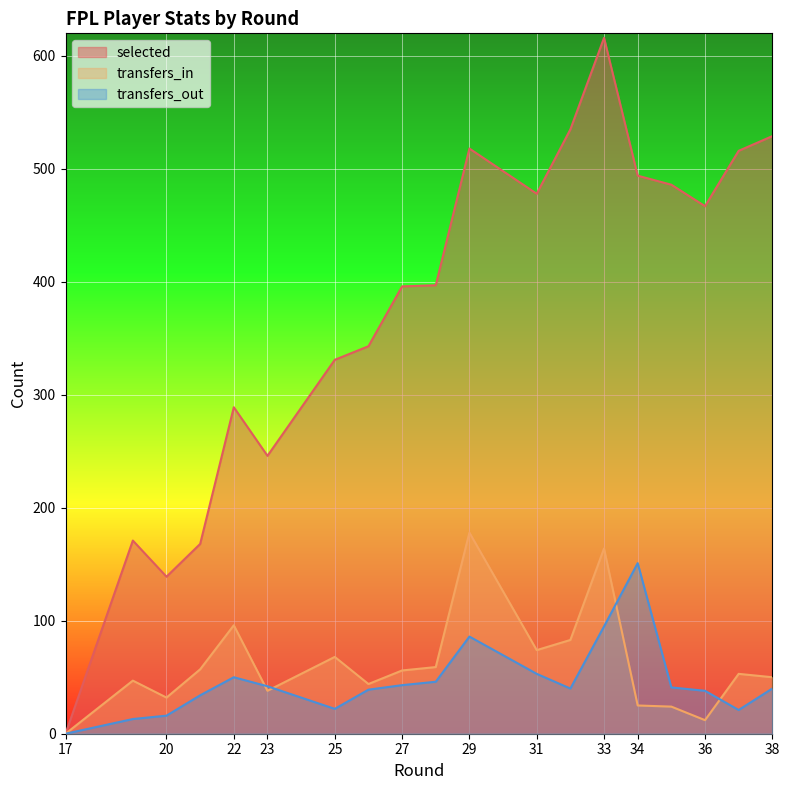

What is the average value of the selected series?

386